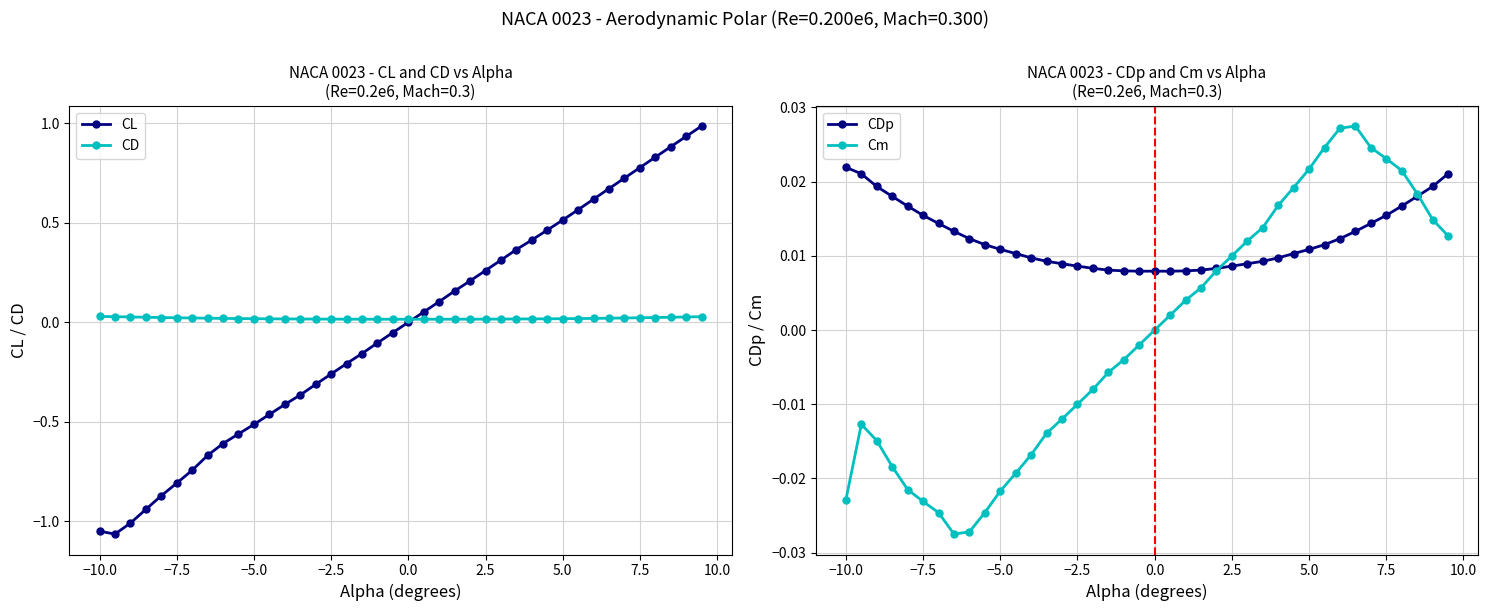

What is the value of the CL point at the 15th from the left?

-0.3